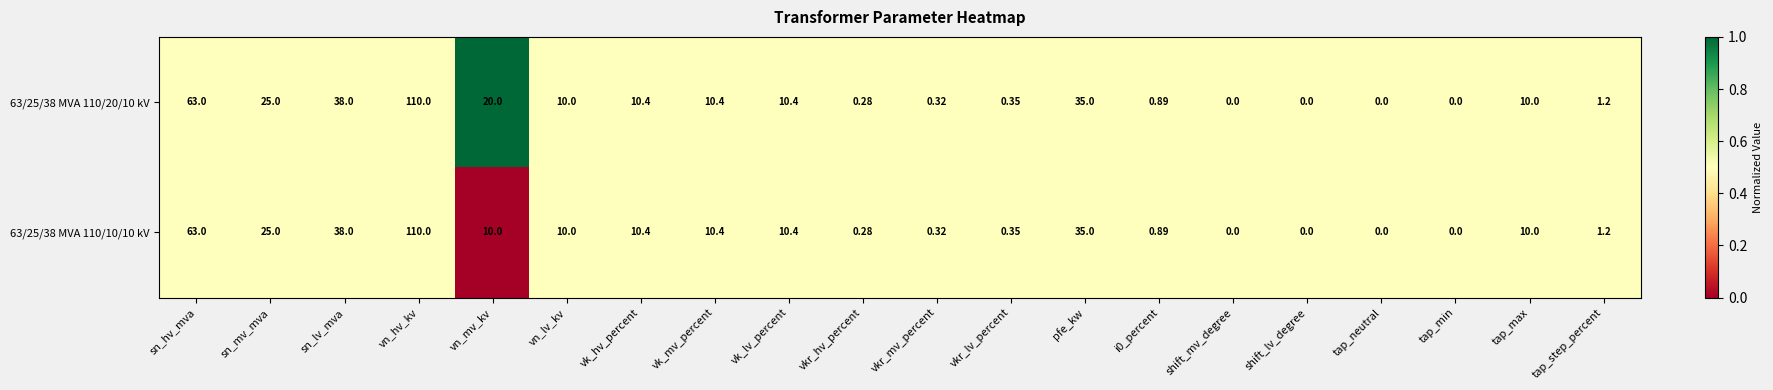

At which category does the chart reach its peak across all series?

vn_hv_kv